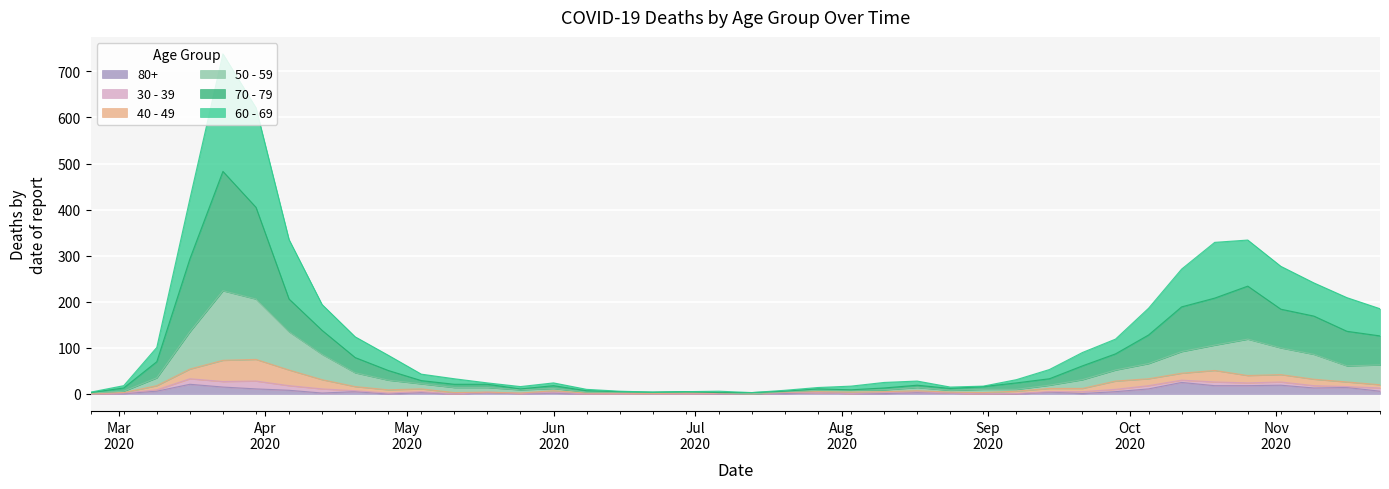

True or false: 60 - 69 and 70 - 79 cross at least once.

False